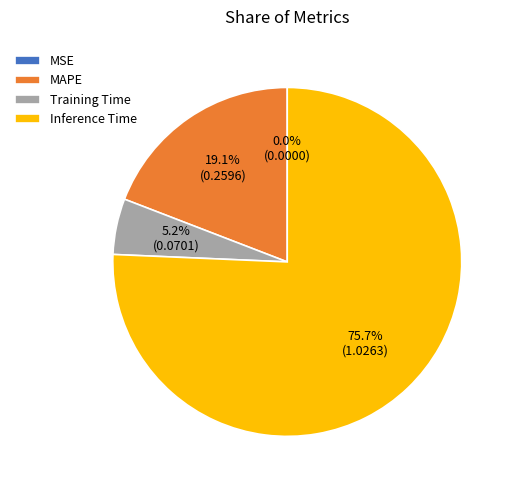

Which category accounts for the majority?

Inference Time